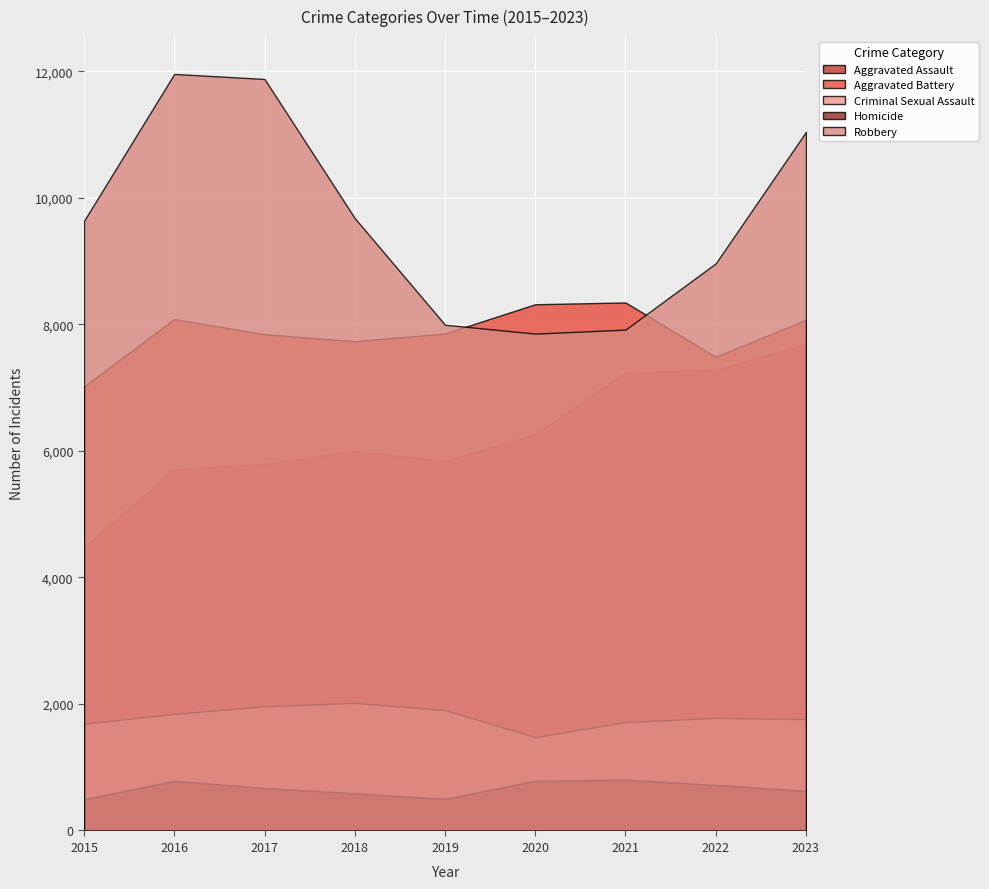

How many interior local peaks does the Criminal Sexual Assault series have?

2